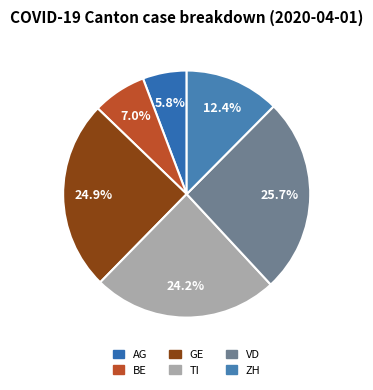

How many segments does this pie chart have?

6